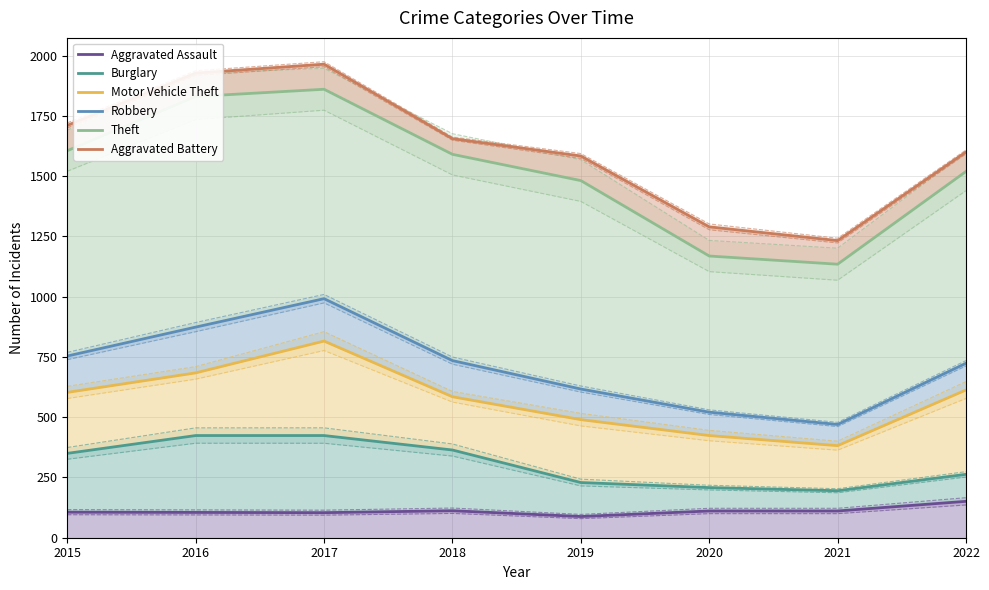

True or false: Theft and Motor Vehicle Theft cross at least once.

False